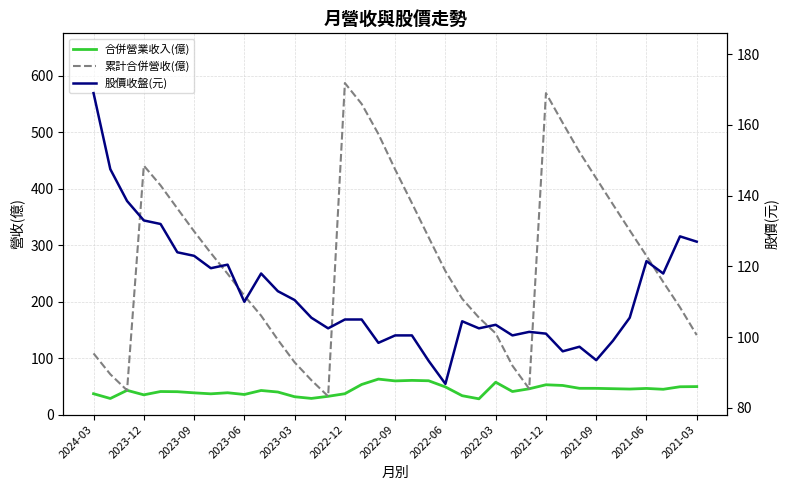

Is the value of 累計合併營收(億) at 13 greater than the value of 合併營業收入(億) at 25?

Yes